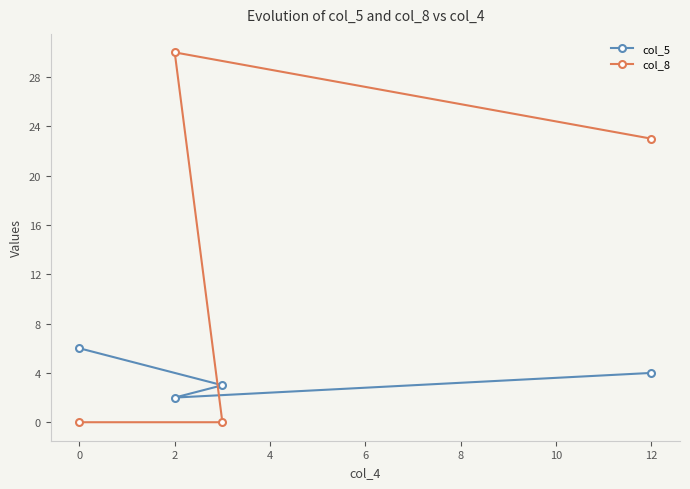

What are all the series names shown in the legend?

col_5, col_8